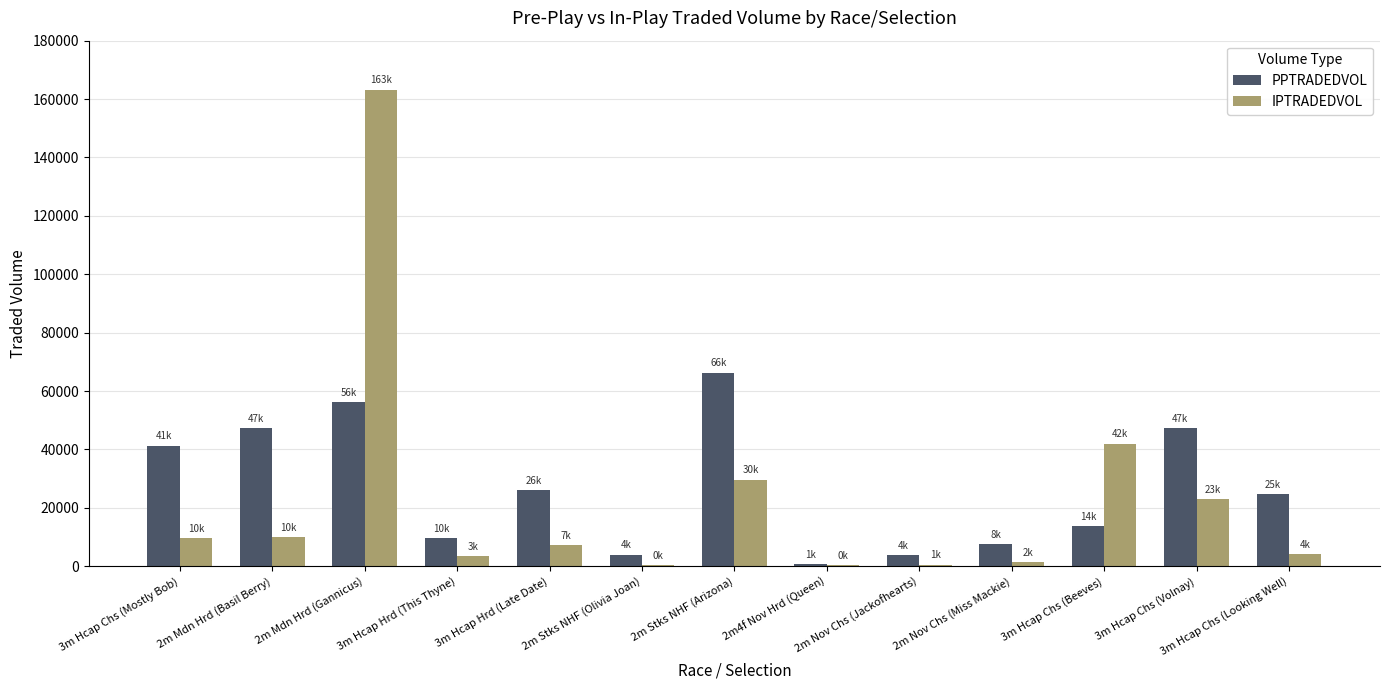

At which category is the sum across all series the highest?

2m Mdn Hrd (Gannicus)